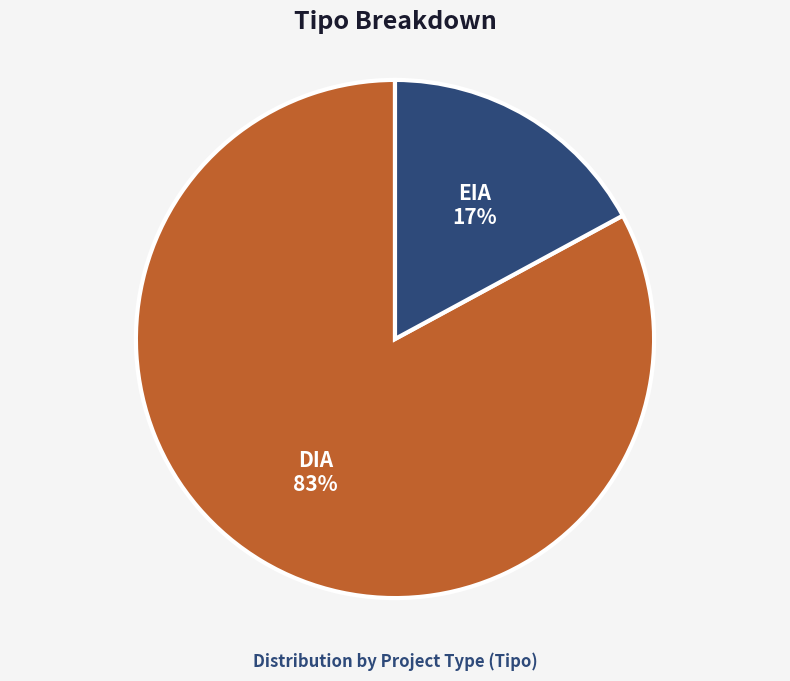

How many segments does this pie chart have?

2